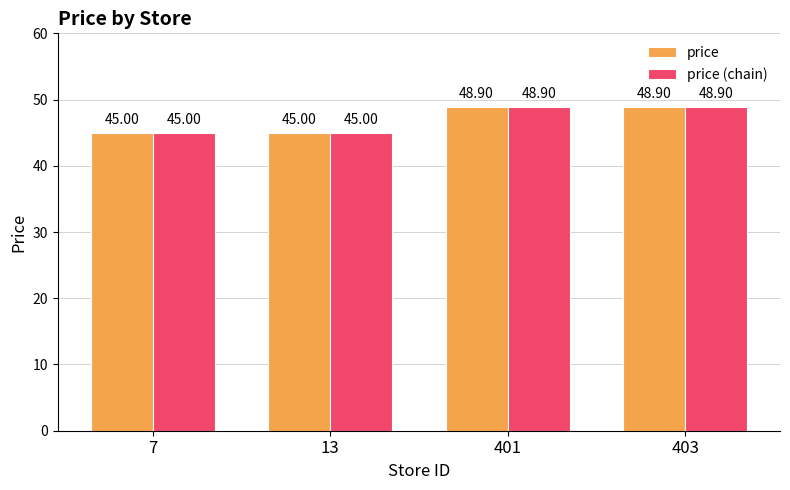

Read the price value at 7.

45.0